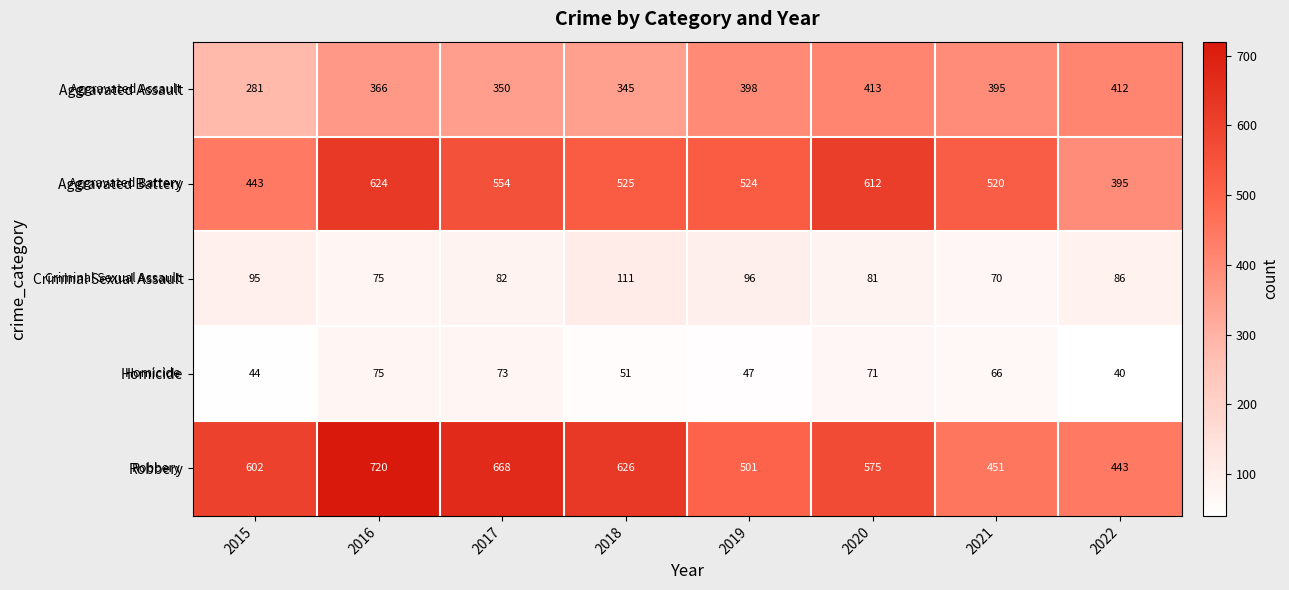

What is the difference between the highest and lowest values at 2016?

645